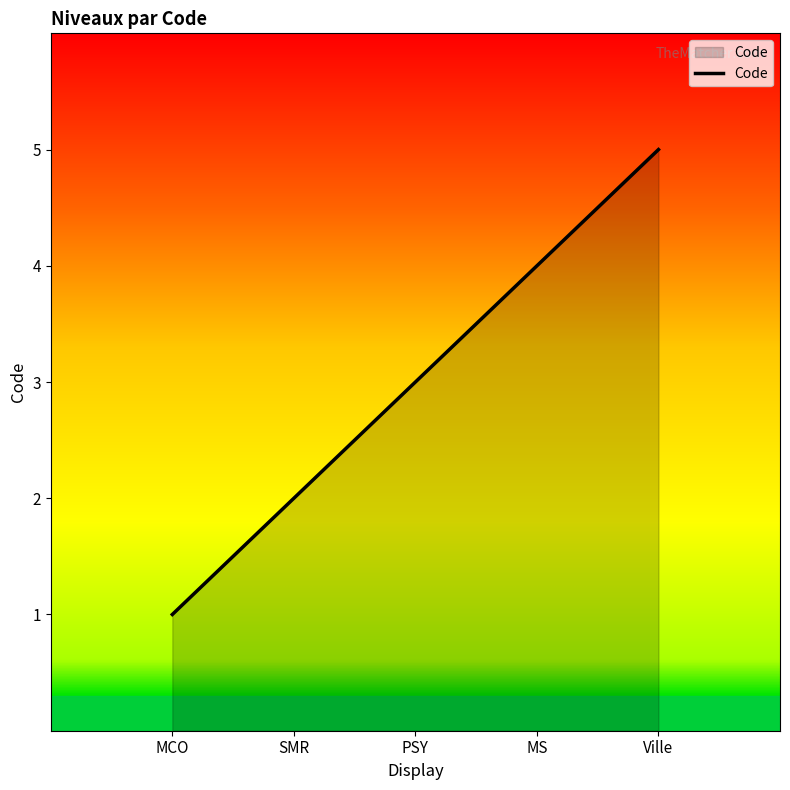

Read the value at PSY.

3